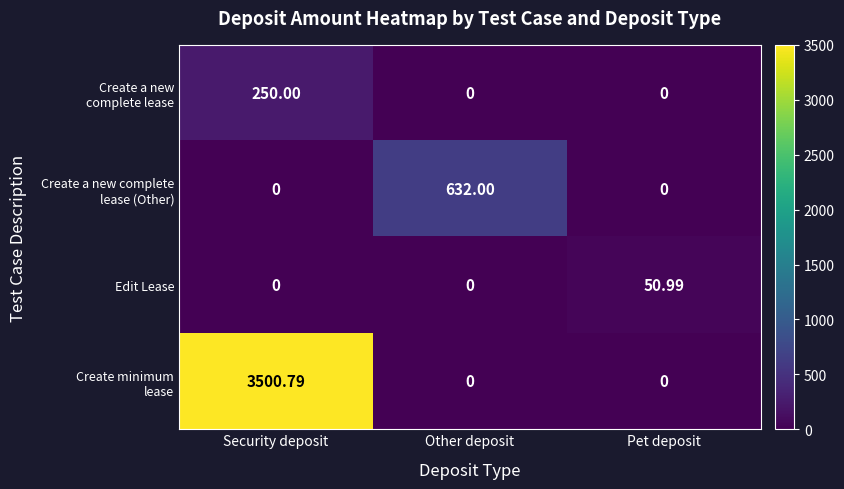

At which category is the sum across all series the highest?

Security deposit